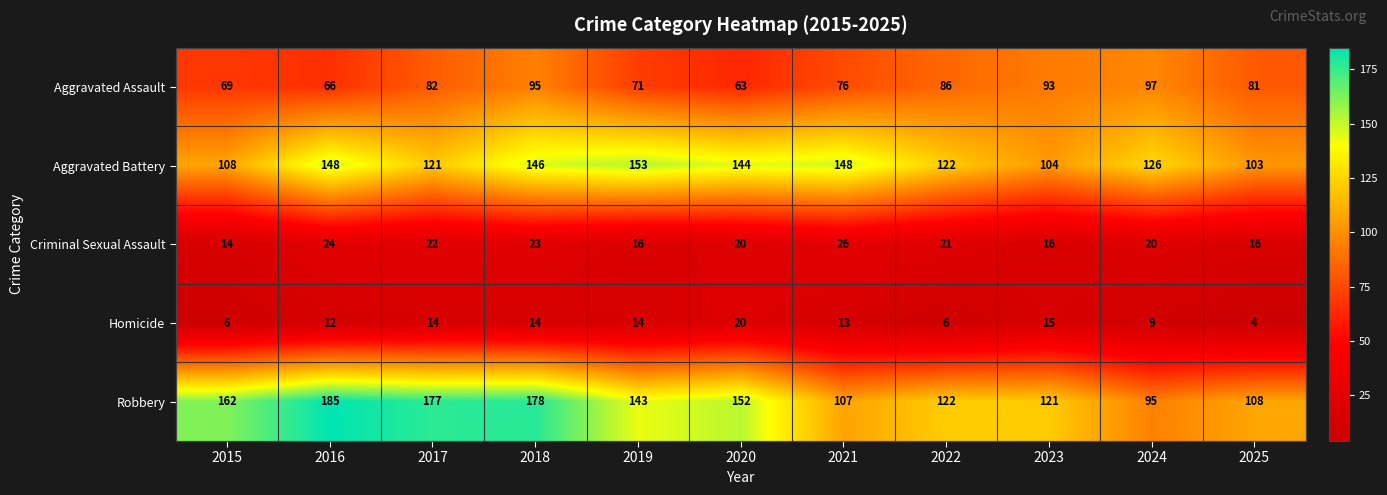

Rank the series at 2018 from lowest to highest value.

Homicide, Criminal Sexual Assault, Aggravated Assault, Aggravated Battery, Robbery